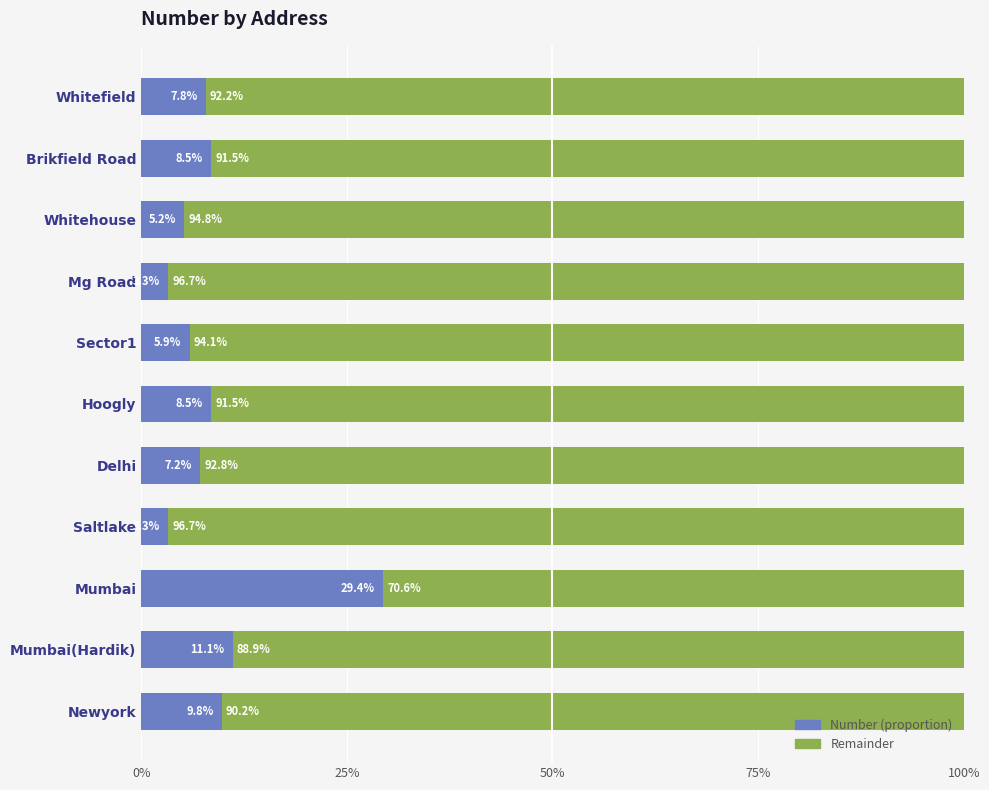

What is the total value across all series at Brikfield Road?

100.0